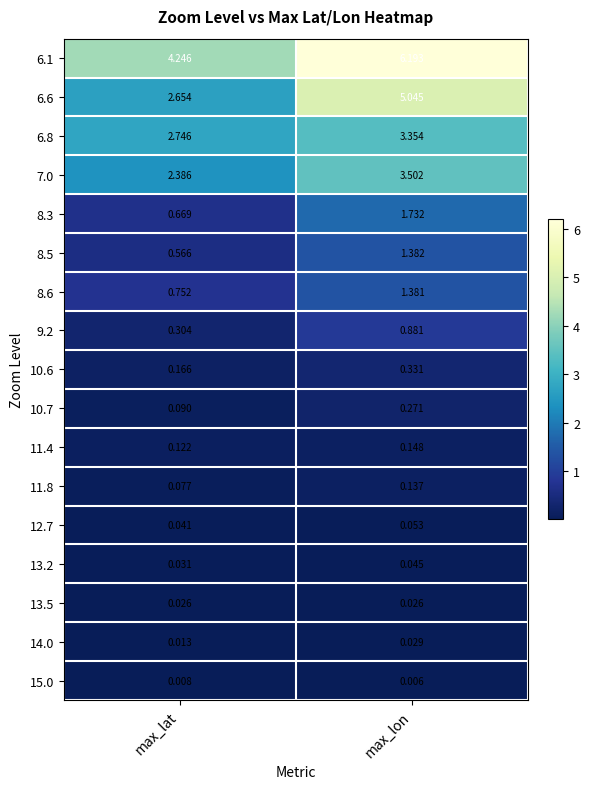

Where is 6.8 nearest to the value 3?

max_lat